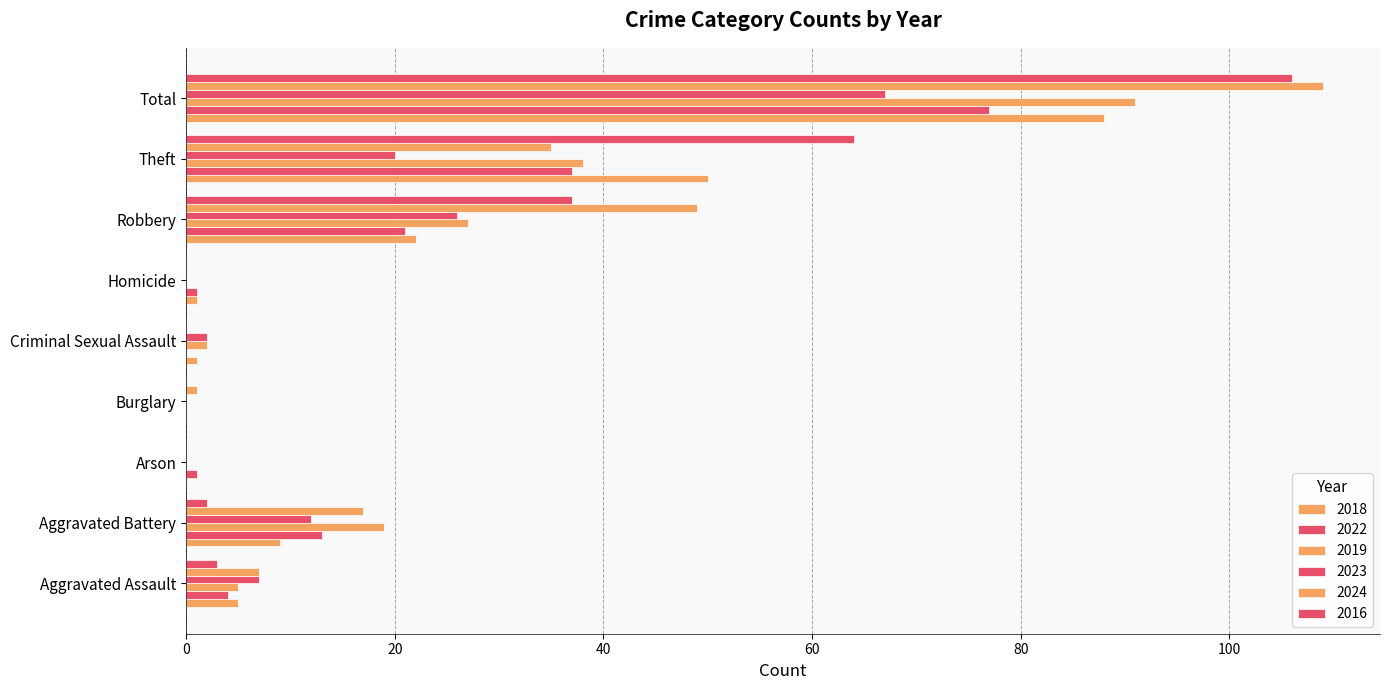

How many categories are shown in the chart?

9